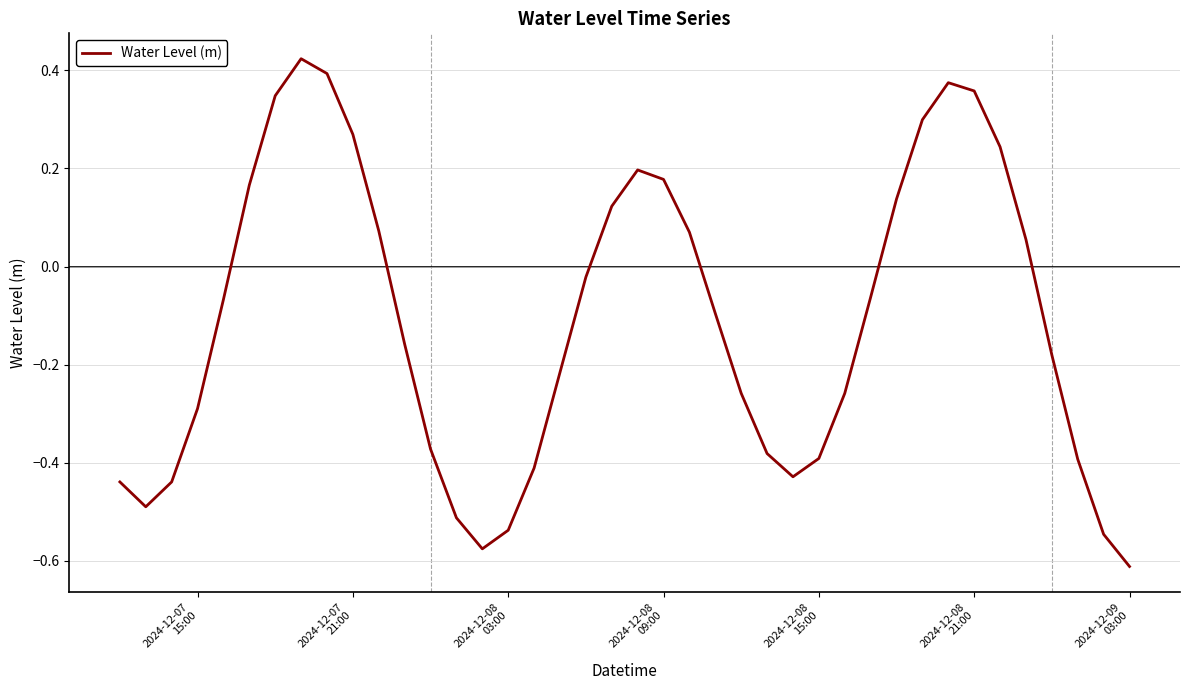

Is this an area chart (filled region under the line)?

No